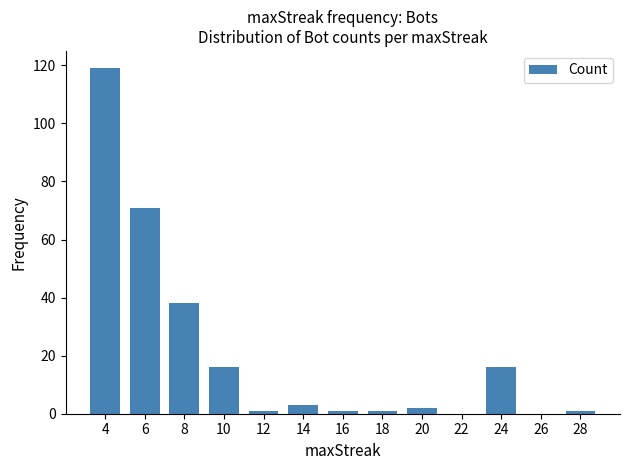

Reading left to right, list all the values displayed in this chart.

119	71	38	16	1	3	1	1	2	16	1